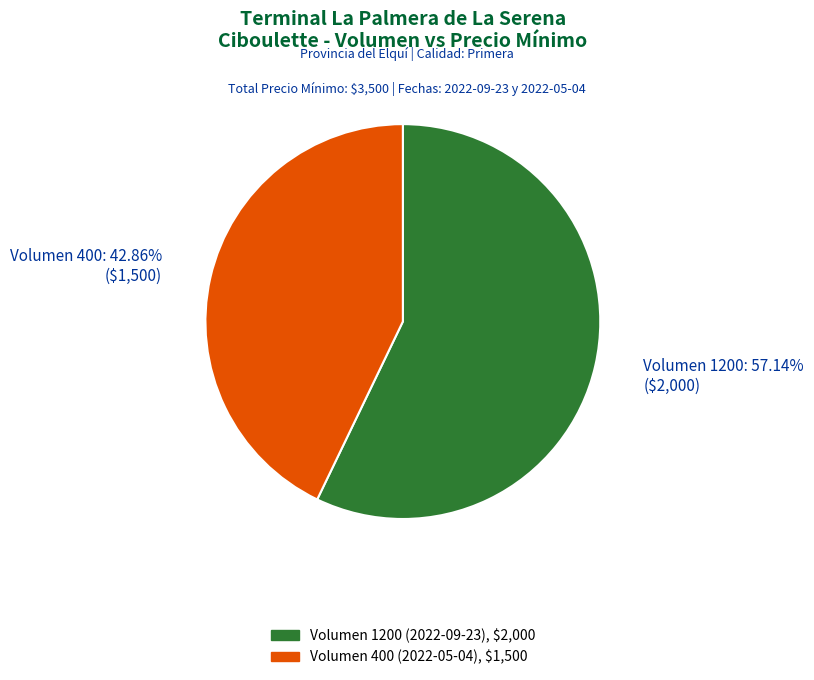

Is there a majority slice in this chart?

Yes